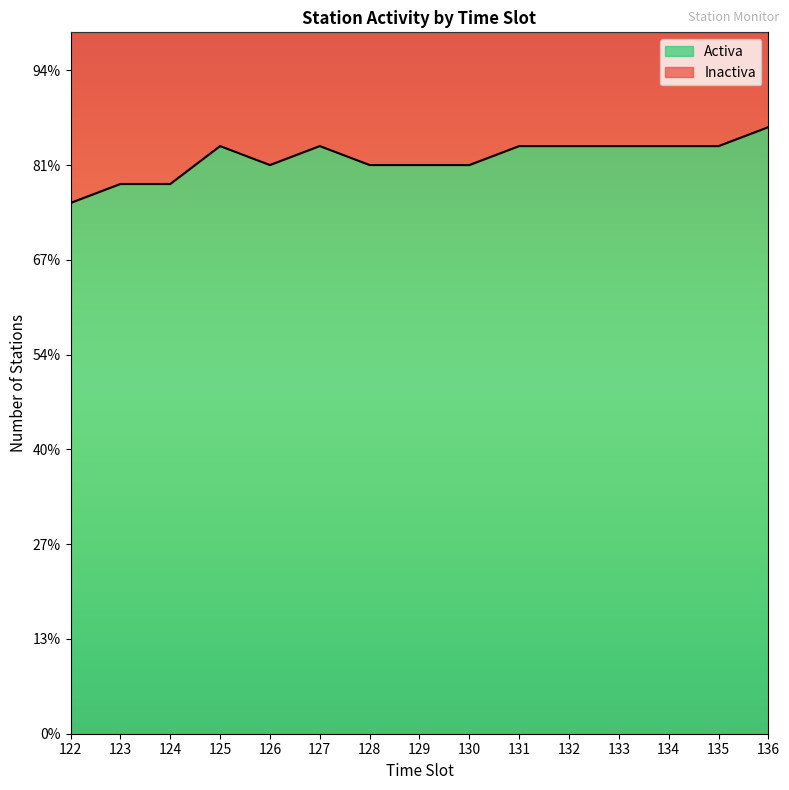

Which has a higher value, 127 or 122?

127